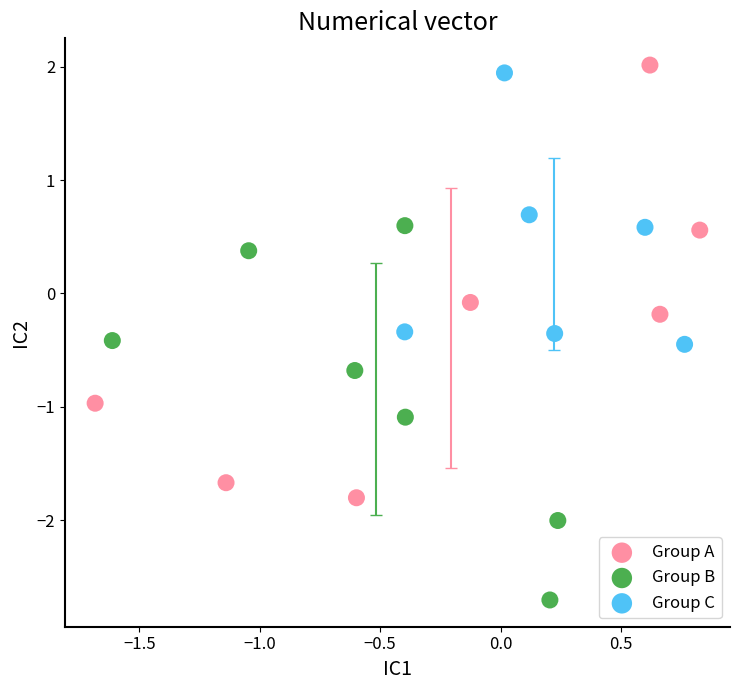

Which series has the largest Y range (max minus min)?

Group A